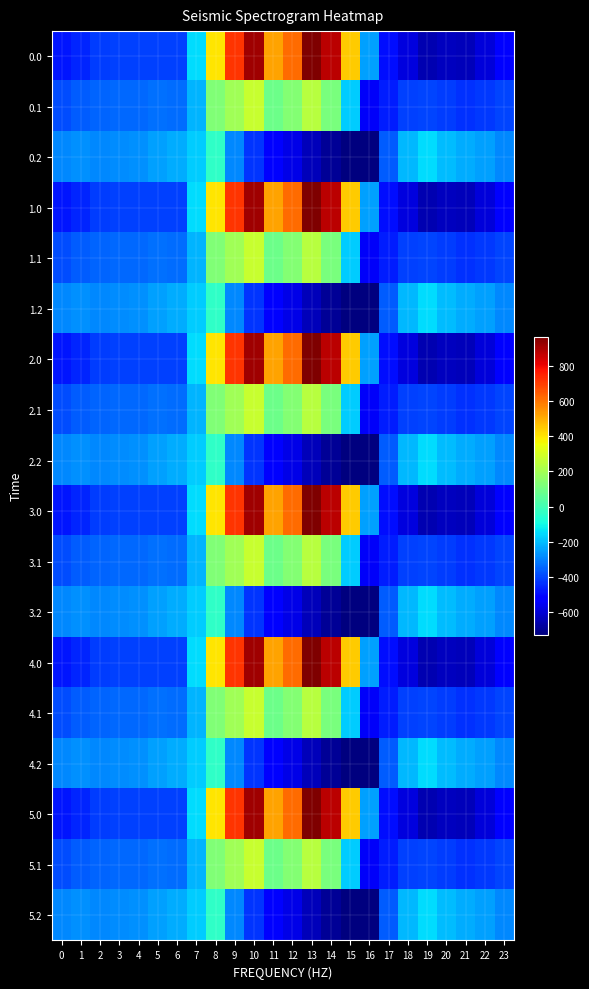

What is the maximum value shown in the chart?

962.7